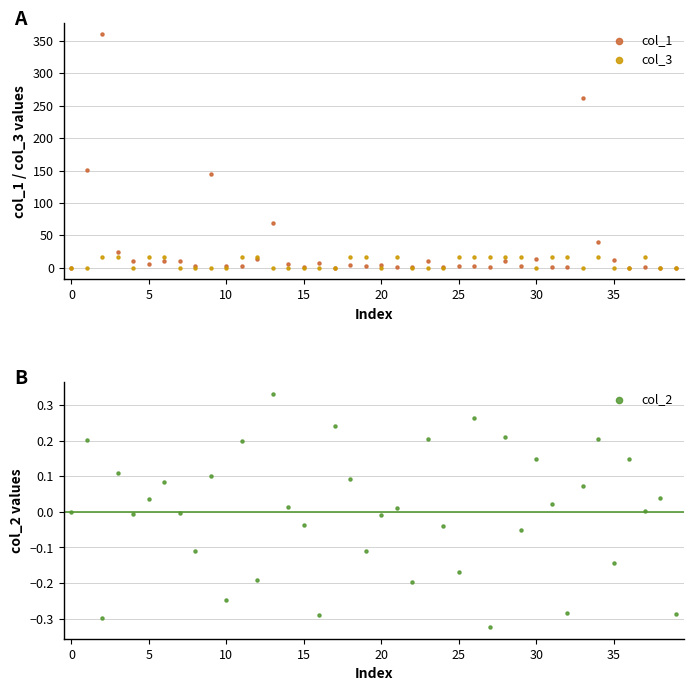

At how many categories does at least one series exceed 317?

1